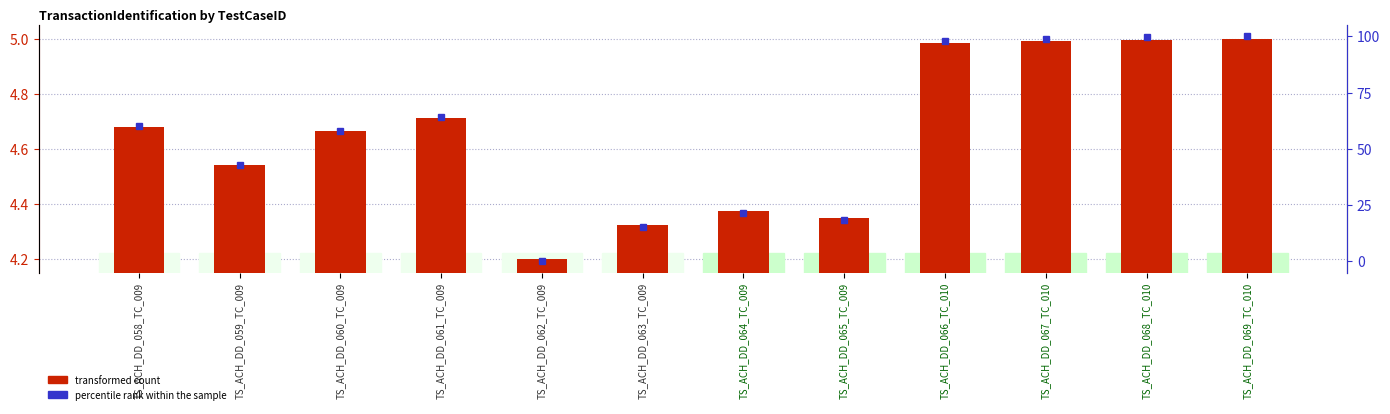

Does the chart contain stacked bars?

No